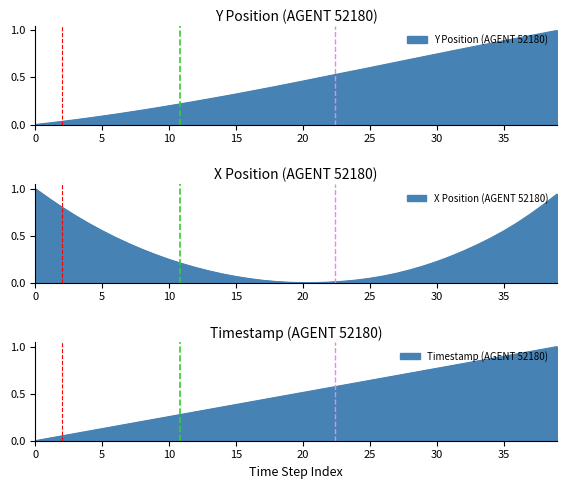

Count the number of data series in this chart.

3